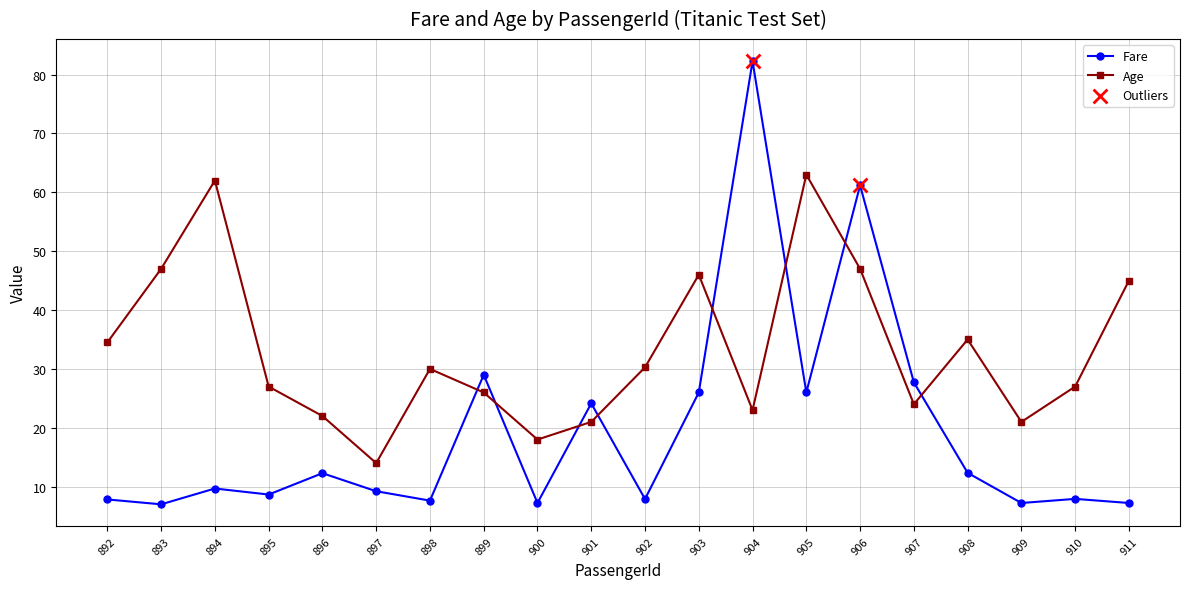

Which series changed the most between 900 and 903?

Age